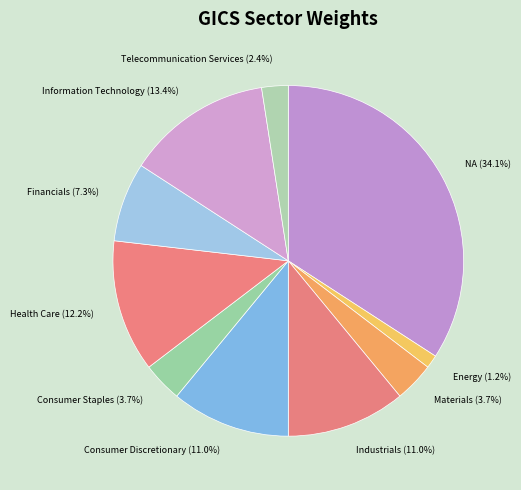

What is the largest slice in the pie chart?

NA